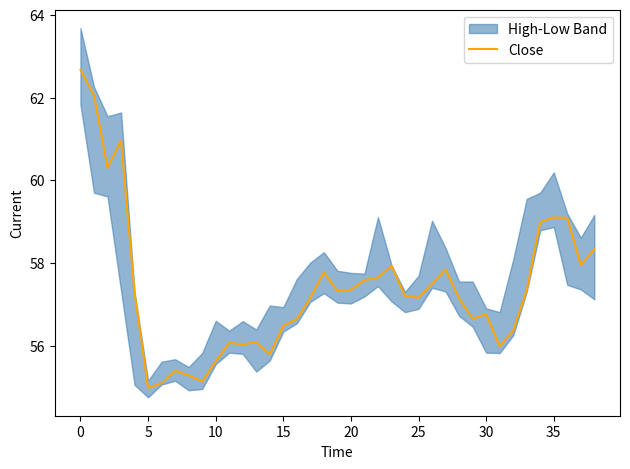

Reading left to right, transcribe all the data shown in this chart.

62.7	62.0	60.3	61.0	57.3	55.0	55.1	55.4	55.3	55.1	55.6	56.1	56.0	56.1	55.8	56.5	56.6	57.2	57.8	57.3	57.4	57.6	57.6	57.9	57.2	57.2	57.5	57.8	57.1	56.6	56.8	56.0	56.4	57.3	59.0	59.1	59.1	58.0	58.3